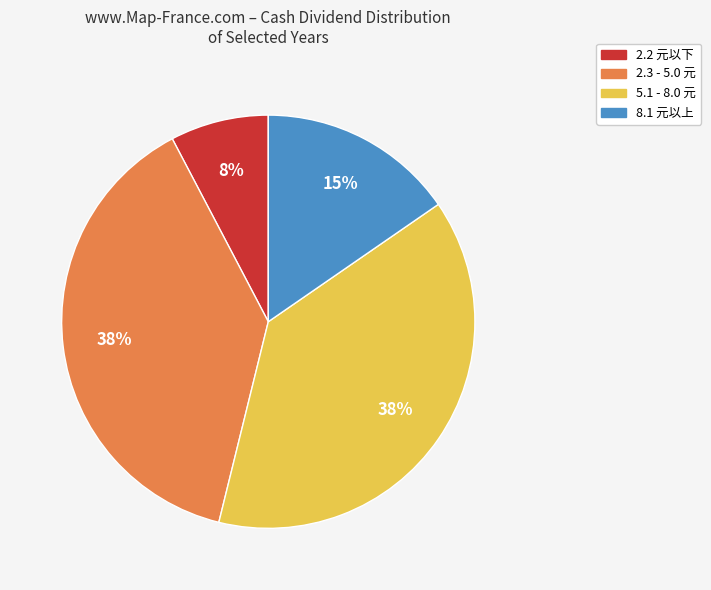

Is there a majority slice in this chart?

No